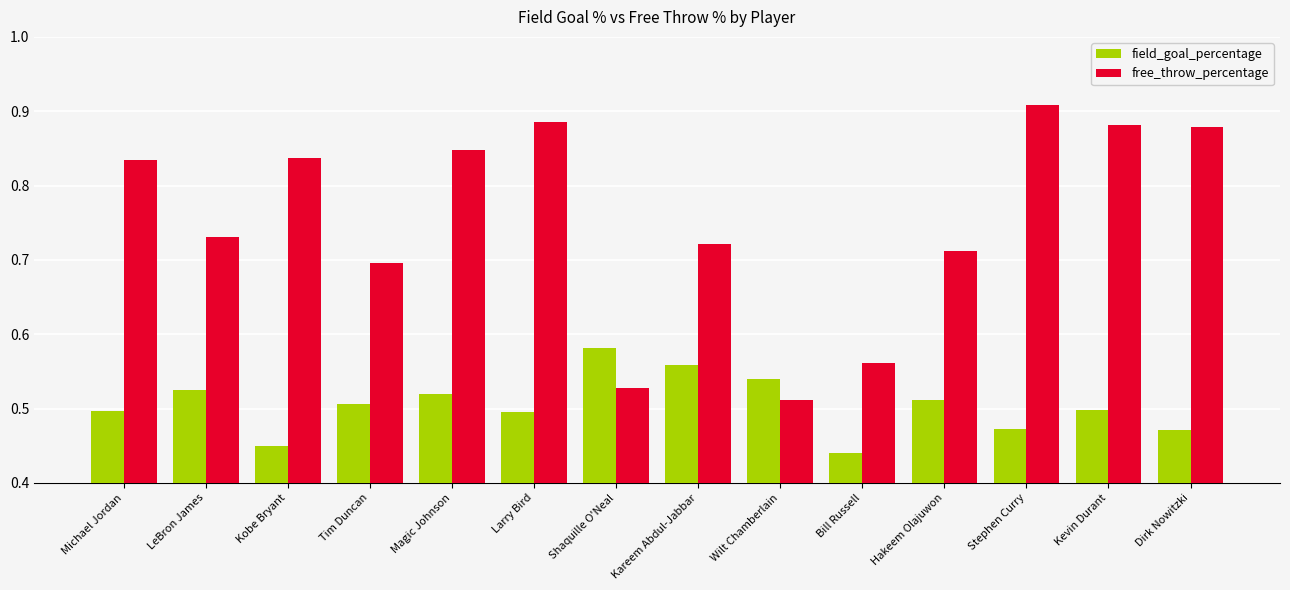

The field_goal_percentage series shows 0.1 at Larry Bird. True or false?

False